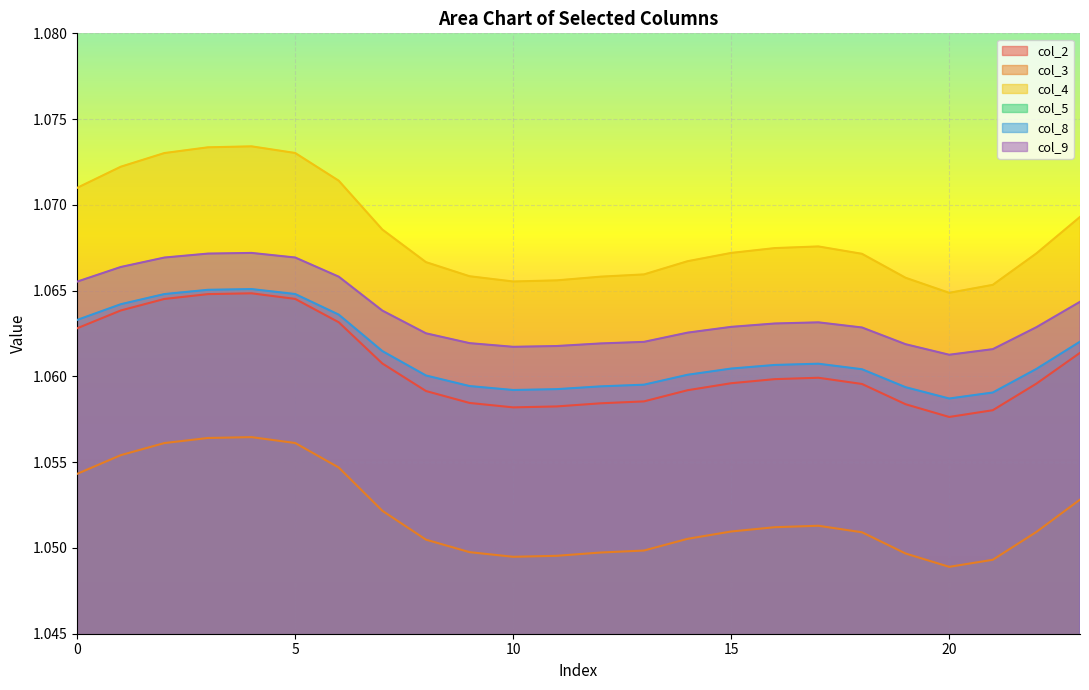

At which category does col_3 reach its first local valley?

10